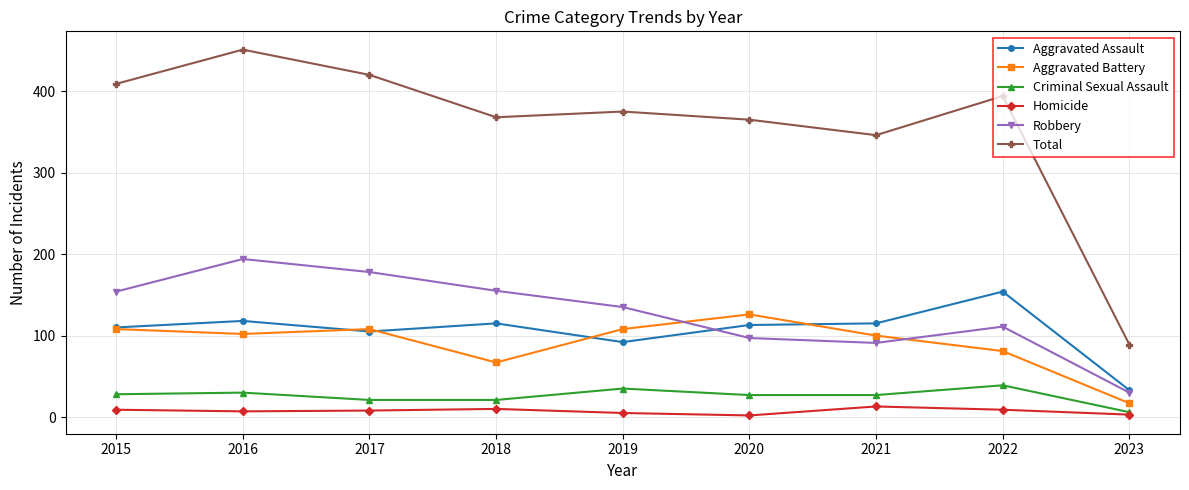

How many lines are shown in the chart?

6